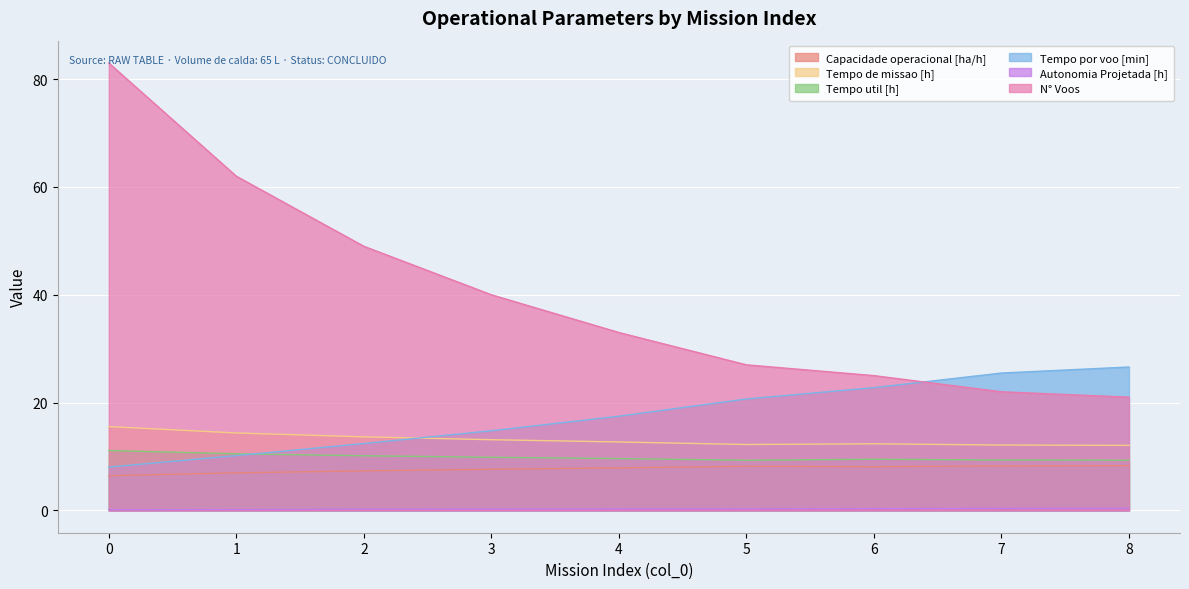

True or false: N° Voos and Tempo de missao [h] intersect in this chart.

False